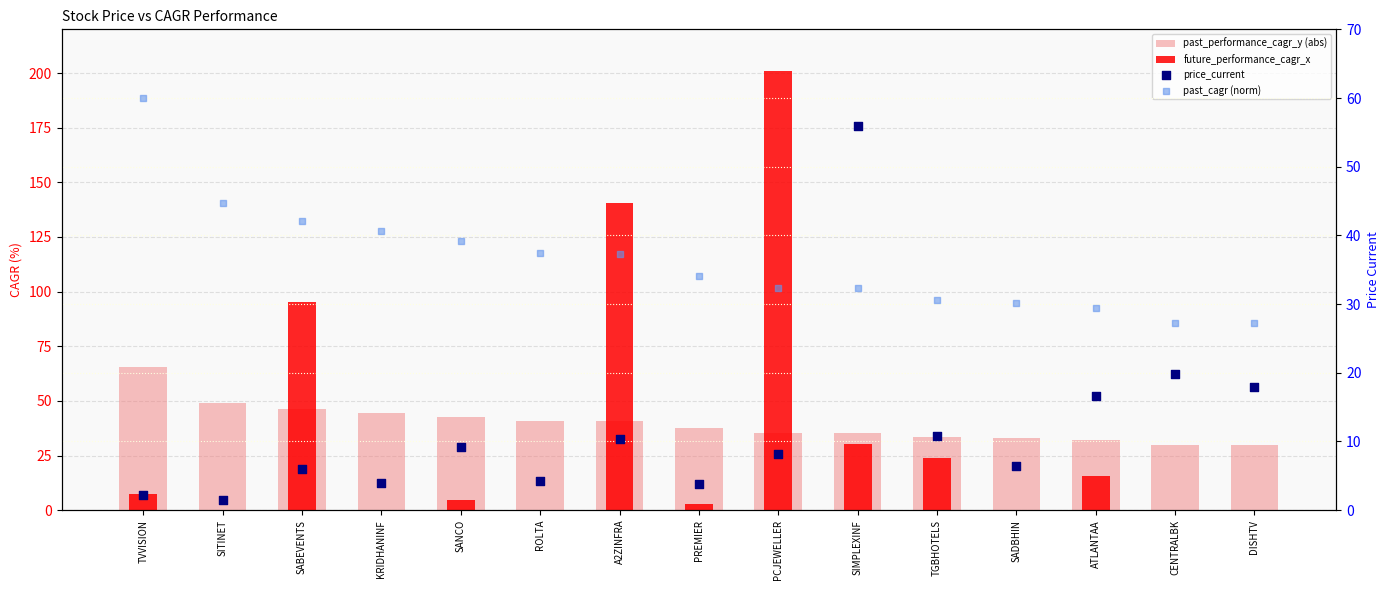

What are all the series names shown in the legend?

past_performance_cagr_y (abs), future_performance_cagr_x, price_current, past_cagr (norm)